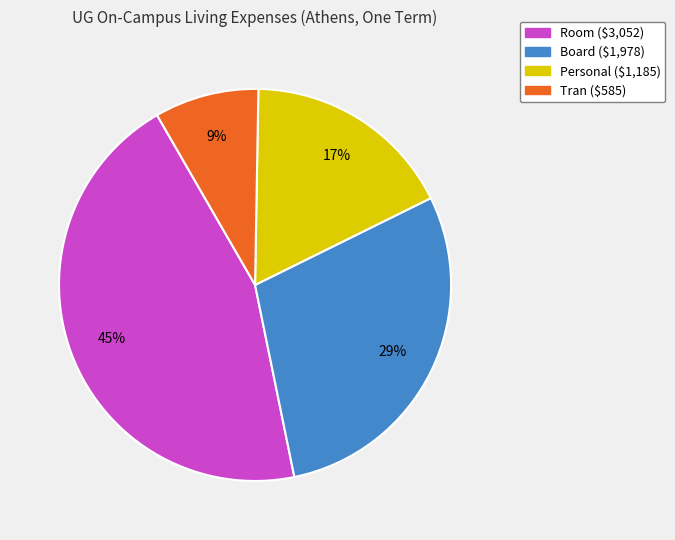

Count the number of slices in the pie.

4